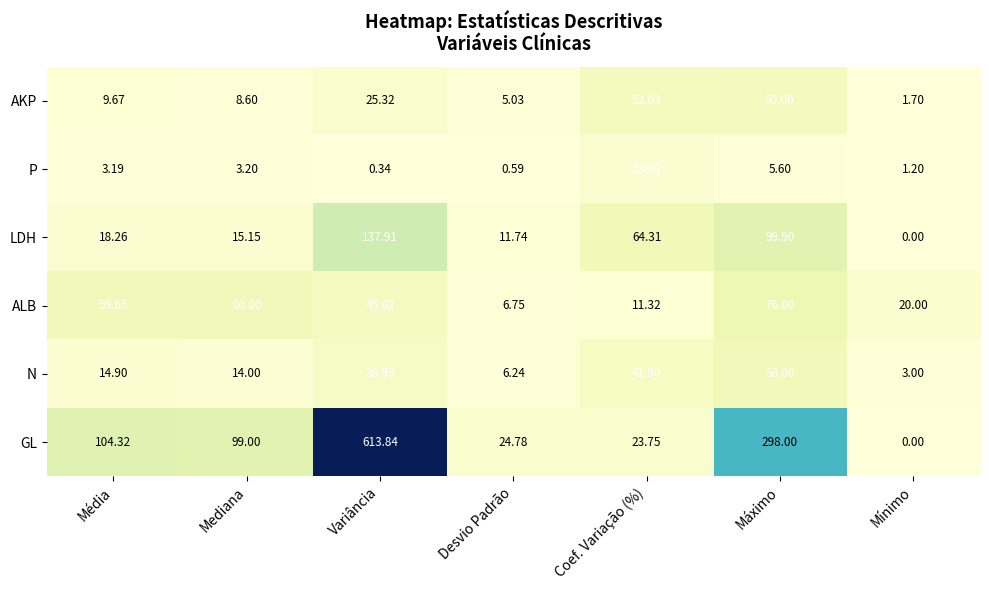

Which label corresponds to the smallest value in the chart?

Mínimo